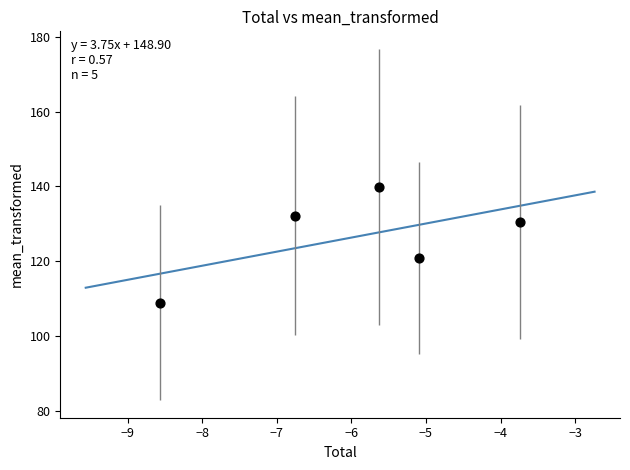

What is the range of X values (max minus min)?

4.8